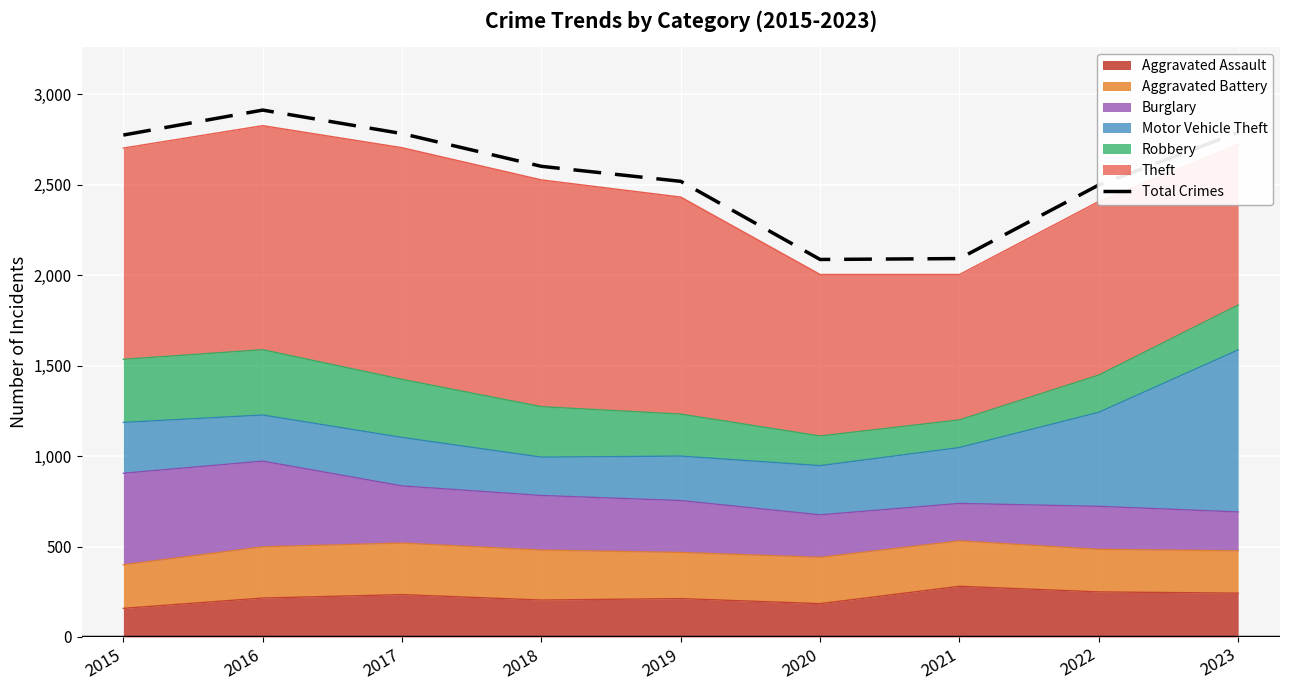

What is the difference between the values at 2018 and 2019?

83